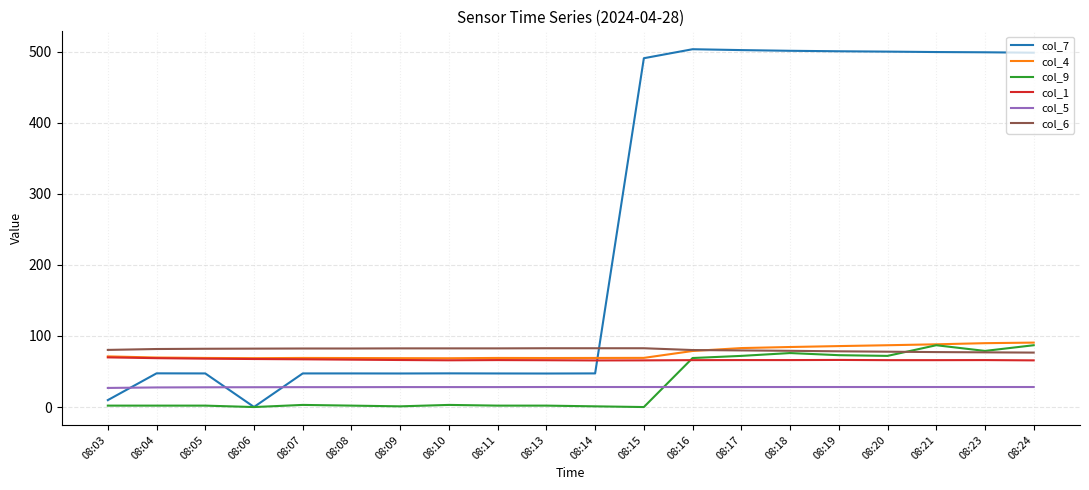

Which series changed the most between 08:15 and 08:17?

col_9